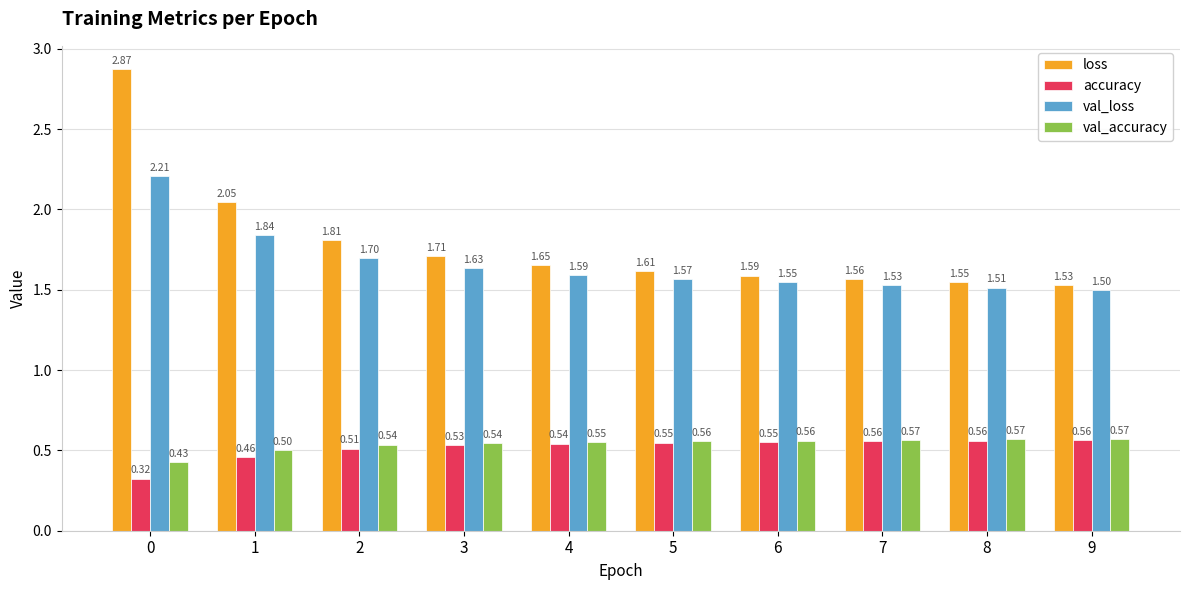

Which series changed the most between 4 and 7?

loss